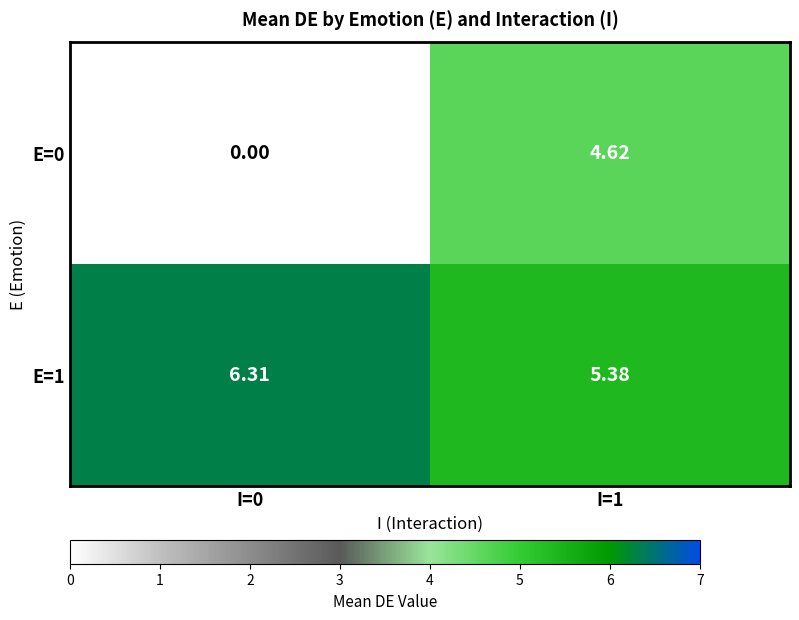

What is the difference between the highest and lowest values at I=0?

6.3